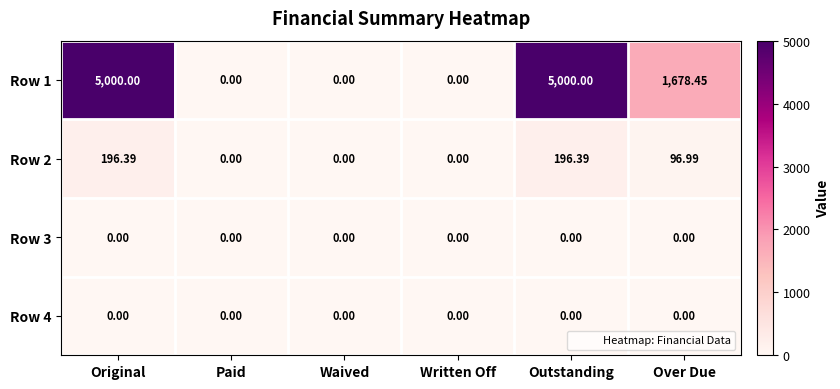

Where is Row 1 nearest to the value 2500?

Over Due